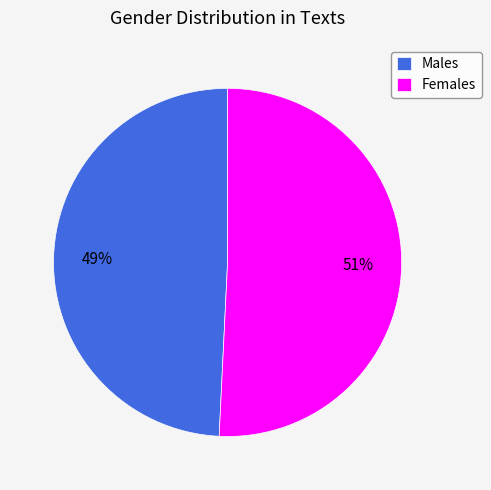

Does any single category account for the majority?

Yes